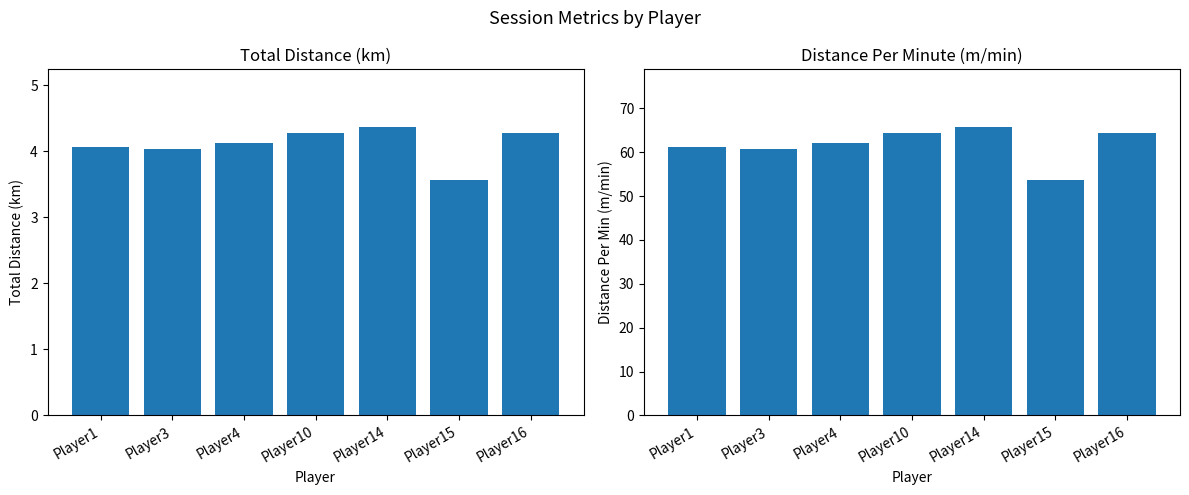

What is the difference between the second highest and minimum values in the Distance Per Minute series?

10.8